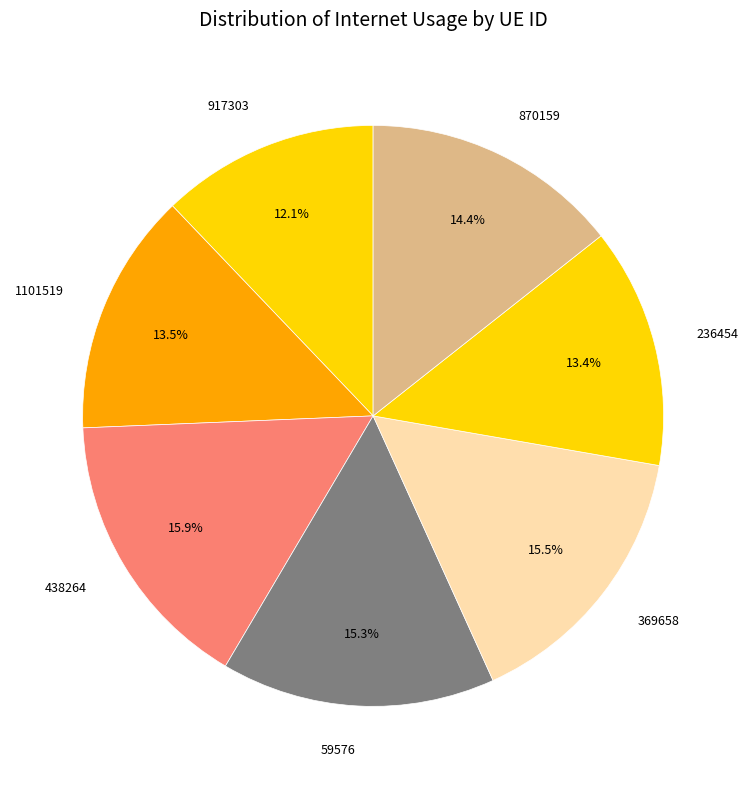

To the nearest percent, what portion does 917303 represent?

12%